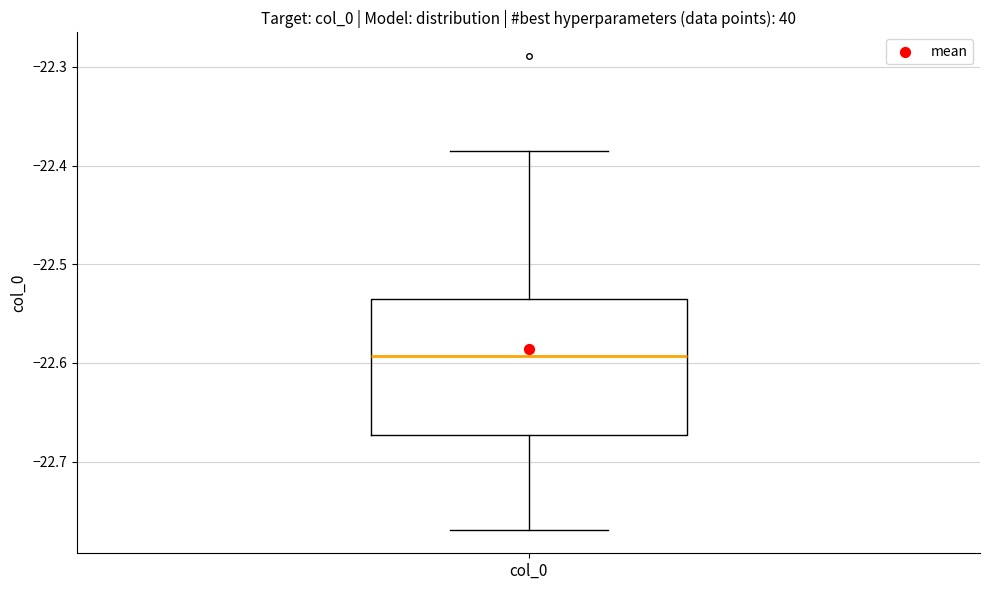

Where does the median line of the box for col_0 sit on the y-axis? The values are not printed on the chart, so give them approximately, as read against the axis.

-22.59